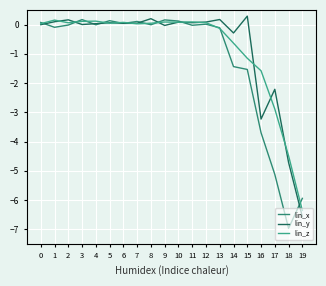

What is the approximate value of lin_x at 9?

0.2